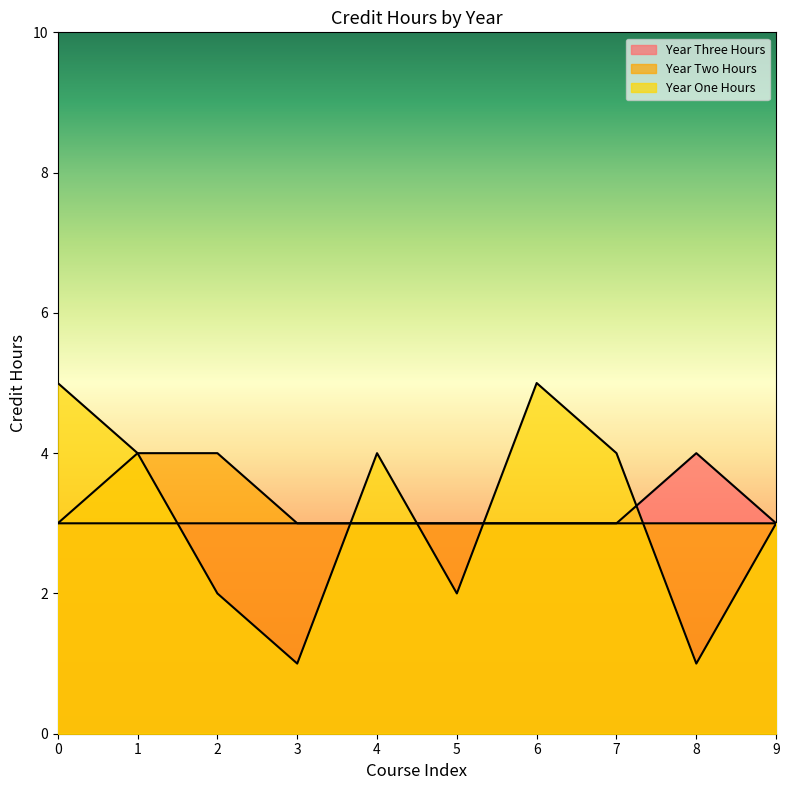

Rank the series at 6 from highest to lowest value.

Year One Hours, Year Two Hours, Year Three Hours